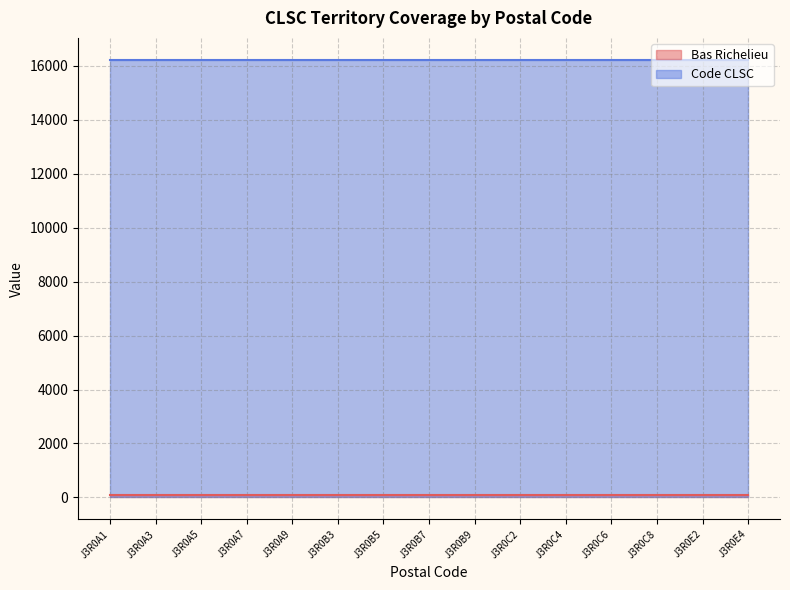

True or false: Code CLSC has more than 0 interior local peaks.

False